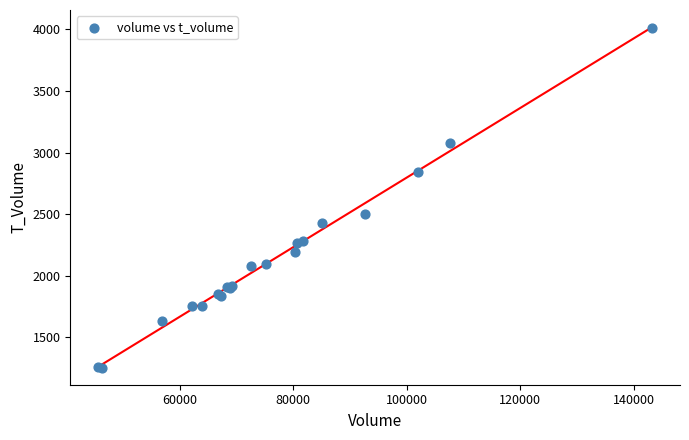

What Y value in the scatter plot is closest to 2631?

2502